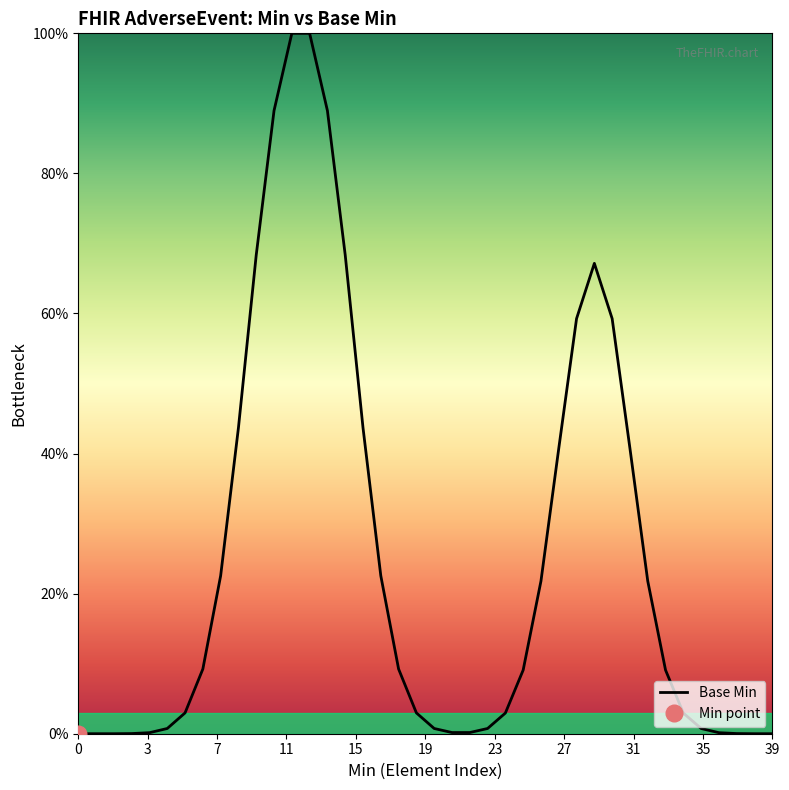

What is the maximum value shown in the chart?

1.0